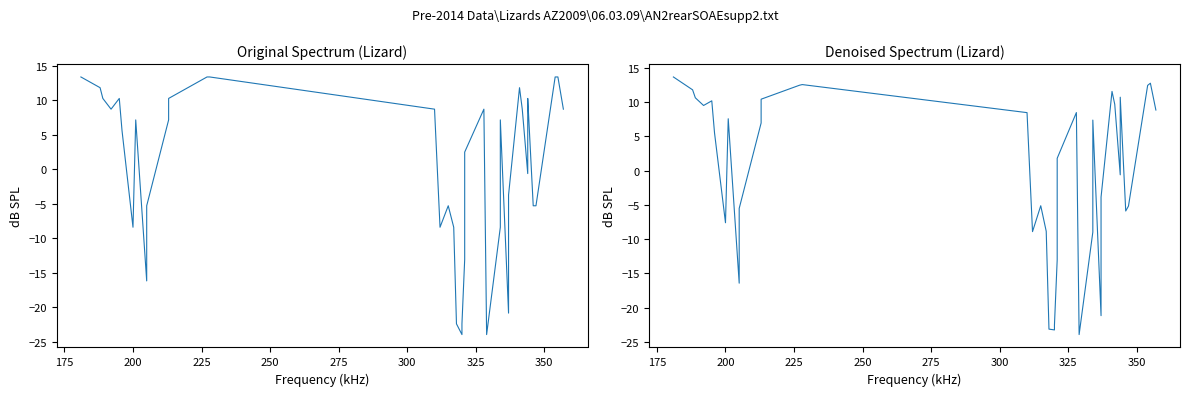

How many intersections are there between Denoised Spectrum and Original Spectrum?

26